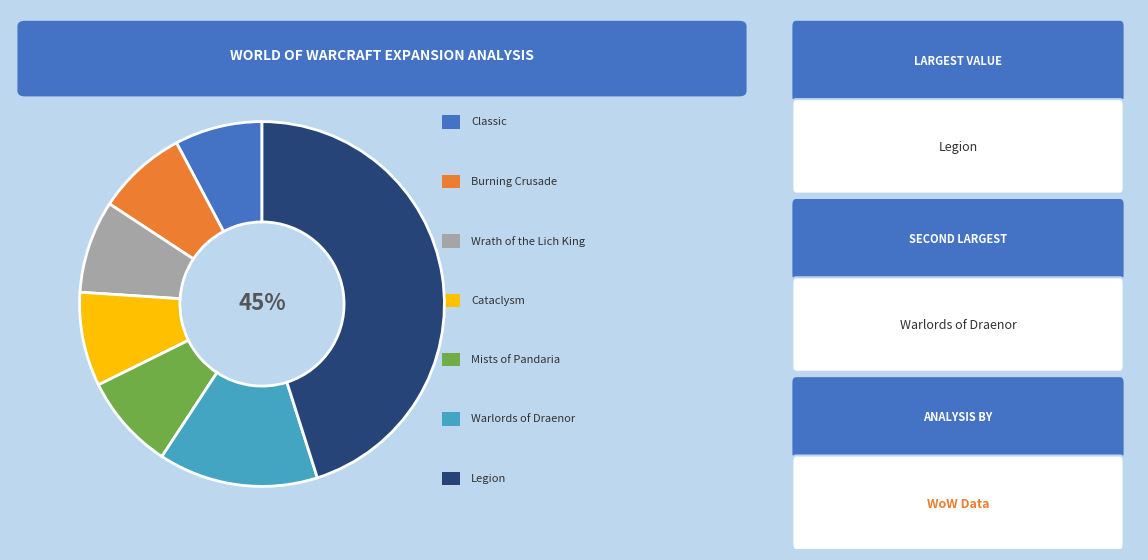

To the nearest percent, what is the average slice percentage?

14%